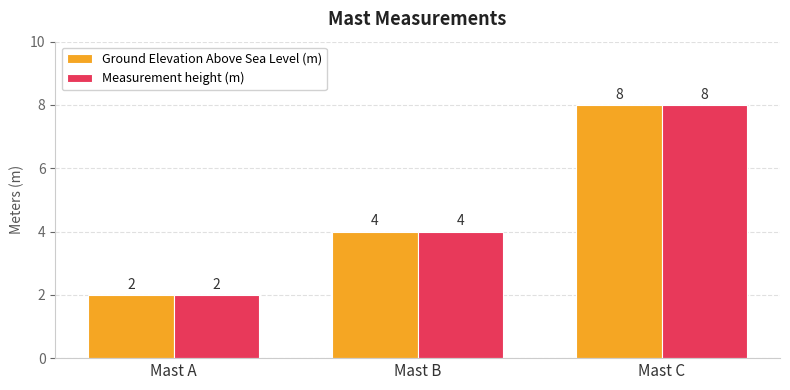

At which category is the sum across all series the highest?

Mast C